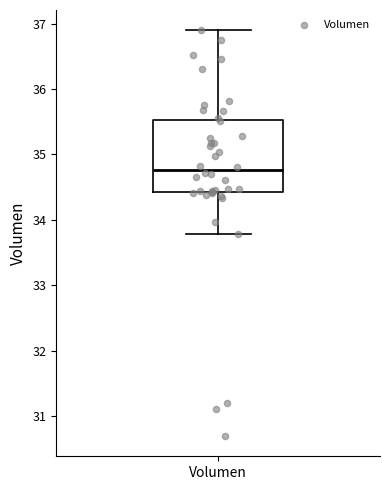

Read this box plot against the y-axis: the position of the median line, the range covered by the box, and the ends of both whiskers. The values are not printed on the chart, so give them approximately, as read against the axis.

median 34.8, box 34.4 to 35.5, whiskers 33.8 to 36.9